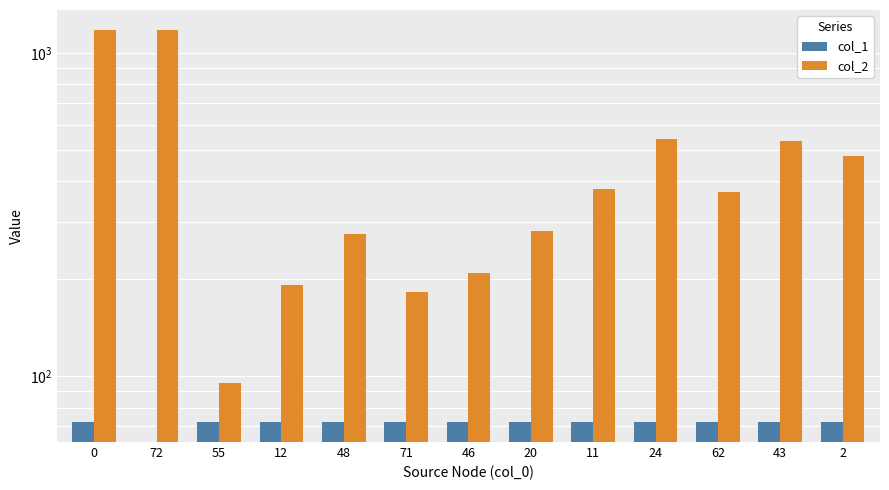

What is the value of the col_1 bar at the 7th from the left?

72